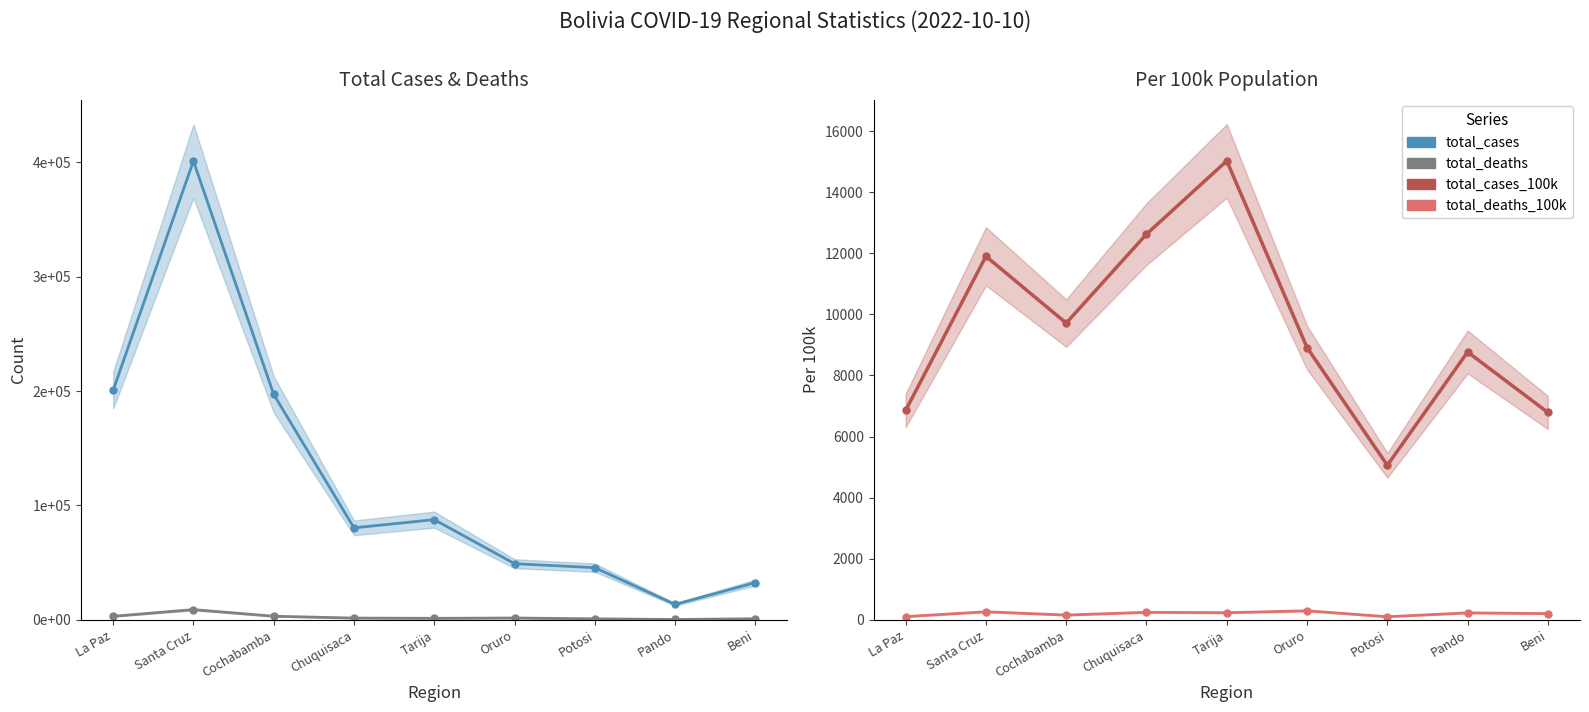

True or false: total_deaths and total_cases cross at least once.

False